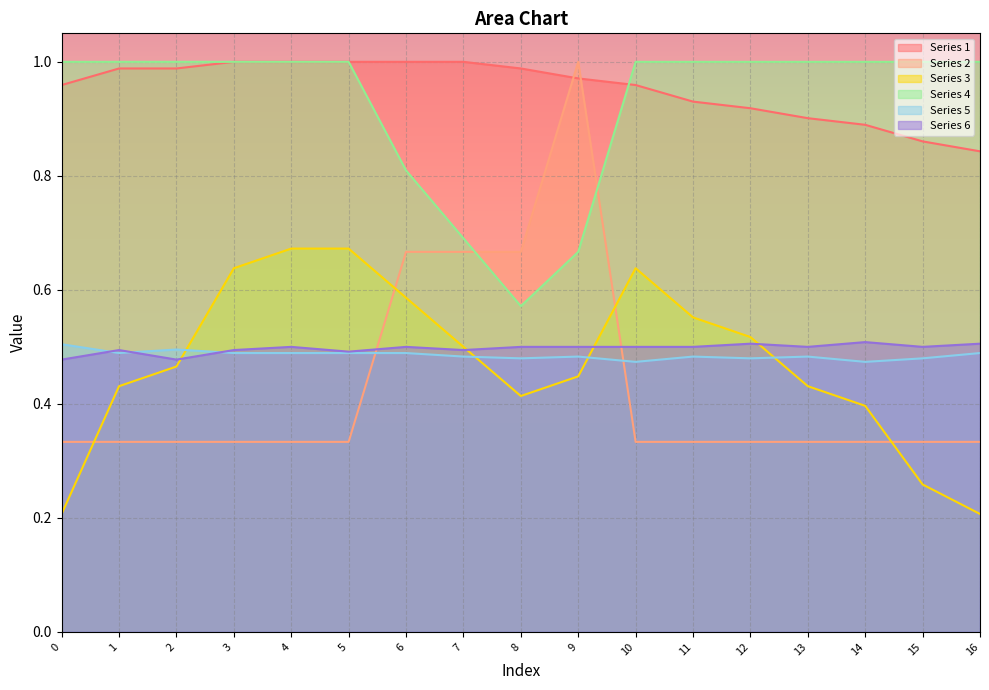

Is it true that Series 2 equals 0.4 at 7?

False